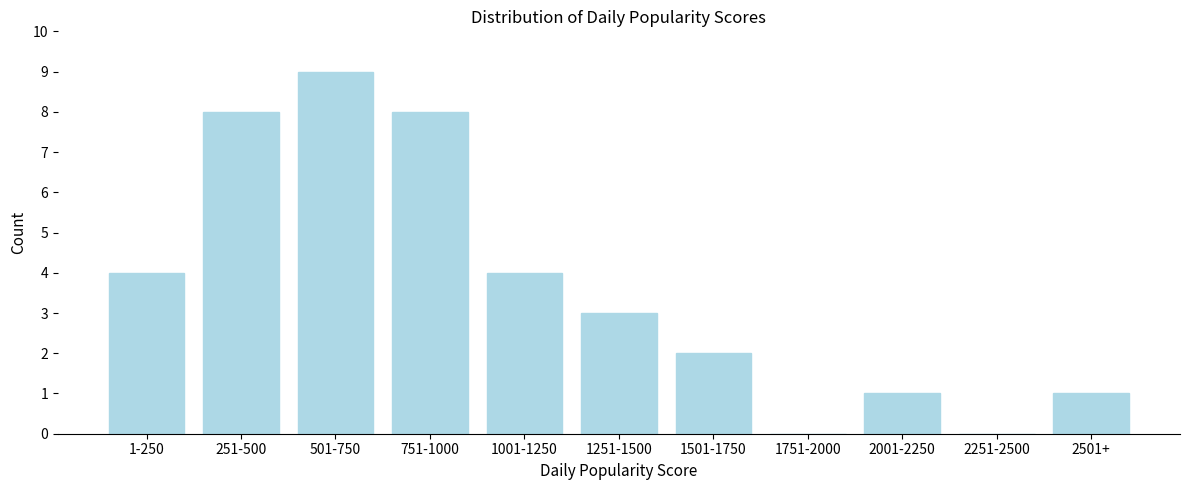

Reading left to right, extract all data points from this chart.

1-250=4	251-500=8	501-750=9	751-1000=8	1001-1250=4	1251-1500=3	1501-1750=2	1751-2000=0	2001-2250=1	2251-2500=0	2501+=1